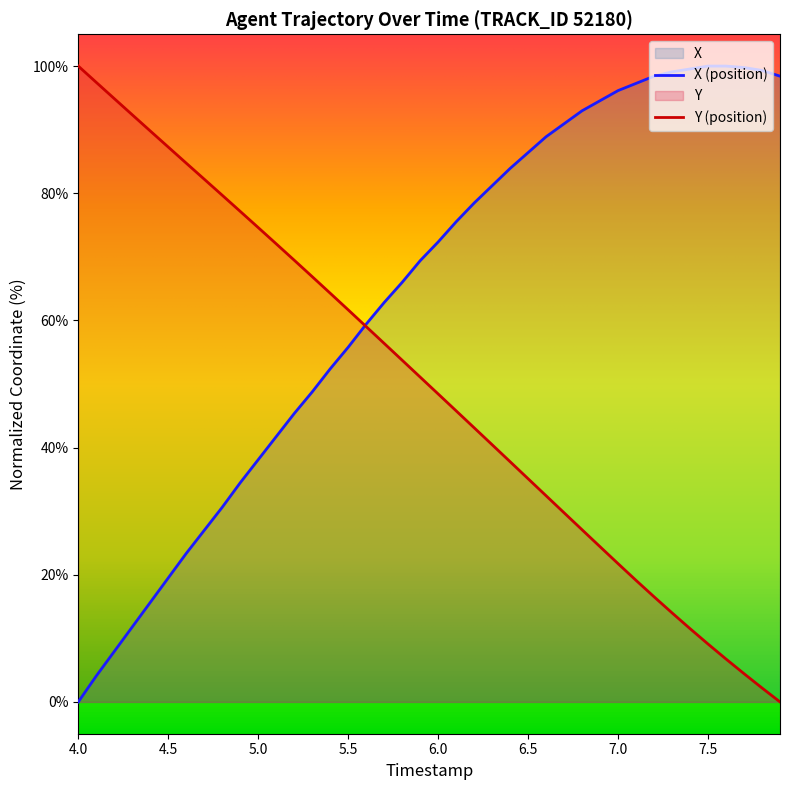

Is it true that Y (position) equals 46.4 at 6.5?

False